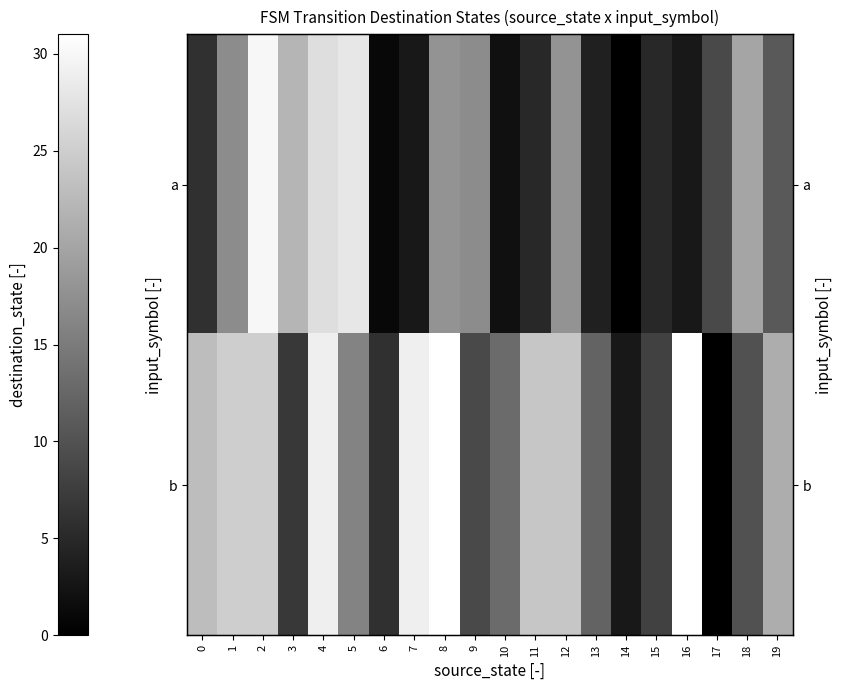

Which category has the lowest value in the b series?

17